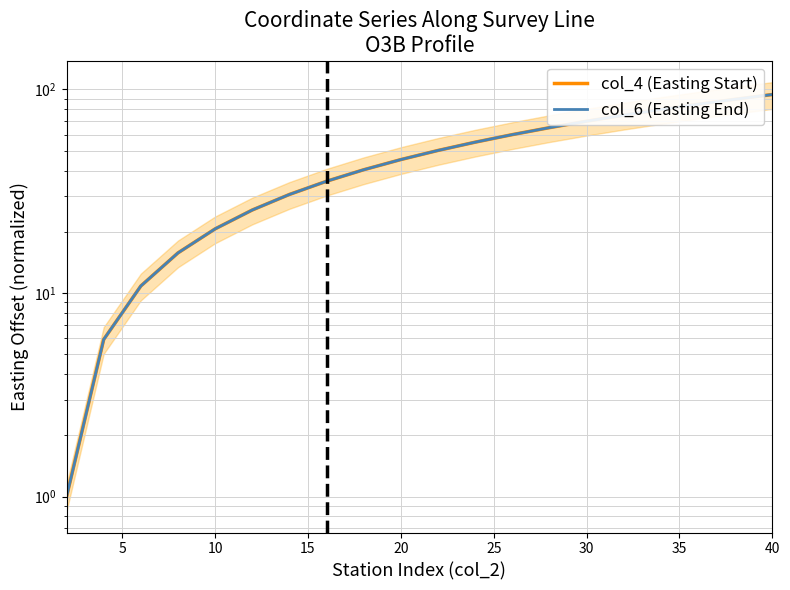

Which series has the largest total across all categories?

col_6 (Easting End)